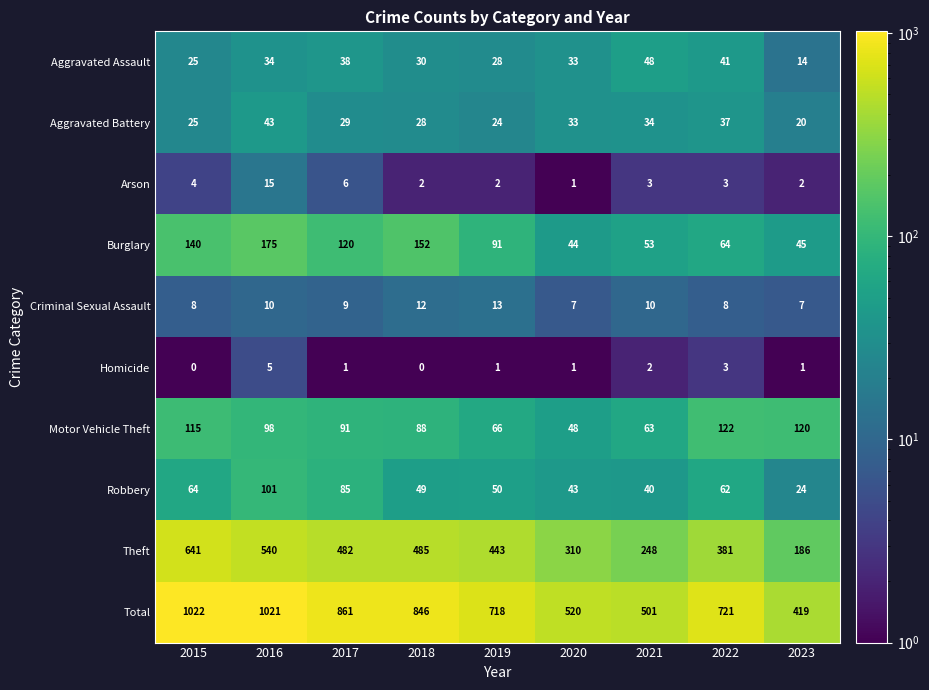

Is it true that Theft equals 443 at 2019?

True